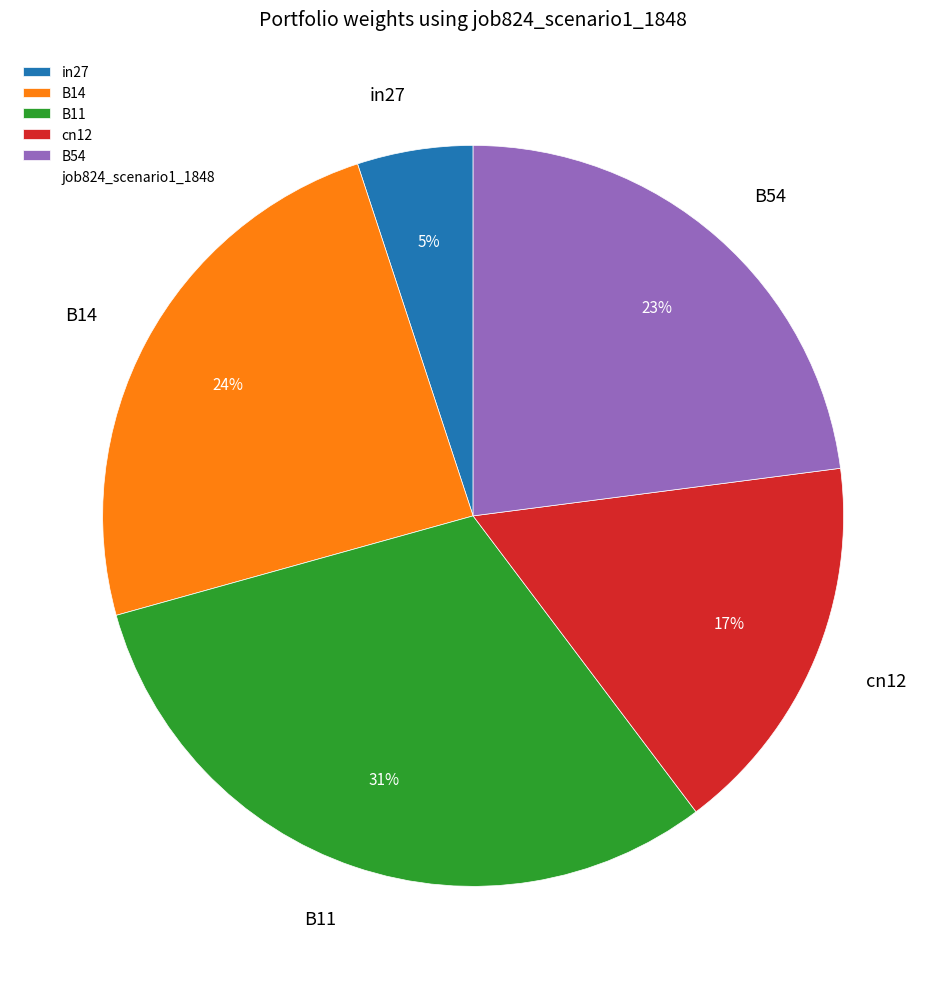

To the nearest percent, what is the difference between the largest and smallest slice percentages?

26%